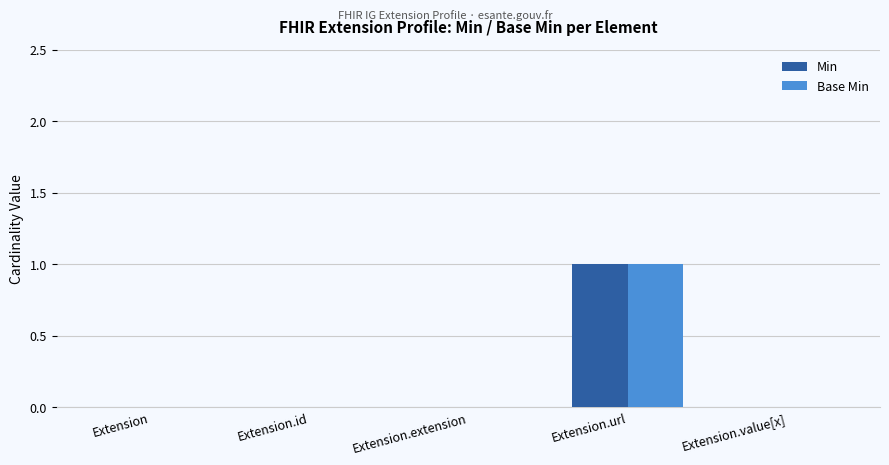

The value of Base Min at Extension is 0. True or false?

True